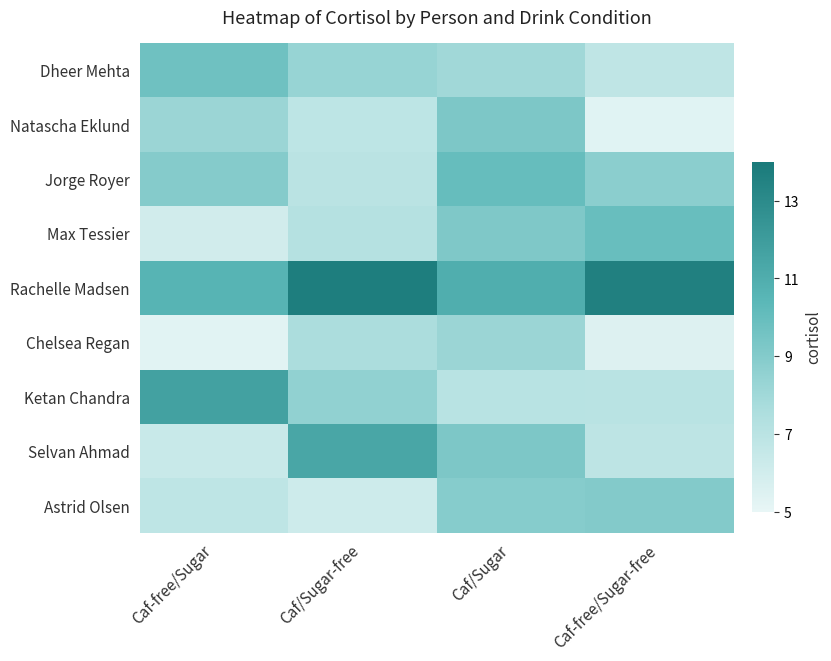

Reading right to left, transcribe all the data shown in this chart.

Dheer Mehta: Caf-free/Sugar-free=6.8	Caf/Sugar=8.0	Caf/Sugar-free=8.3	Caf-free/Sugar=9.7
Natascha Eklund: Caf-free/Sugar-free=5.3	Caf/Sugar=9.2	Caf/Sugar-free=6.8	Caf-free/Sugar=8.2
Jorge Royer: Caf-free/Sugar-free=8.7	Caf/Sugar=10.0	Caf/Sugar-free=7.0	Caf-free/Sugar=9.0
Max Tessier: Caf-free/Sugar-free=9.9	Caf/Sugar=9.2	Caf/Sugar-free=7.2	Caf-free/Sugar=6.0
Rachelle Madsen: Caf-free/Sugar-free=13.6	Caf/Sugar=11.0	Caf/Sugar-free=13.7	Caf-free/Sugar=10.6
Chelsea Regan: Caf-free/Sugar-free=5.5	Caf/Sugar=8.2	Caf/Sugar-free=7.6	Caf-free/Sugar=5.3
Ketan Chandra: Caf-free/Sugar-free=7.0	Caf/Sugar=7.0	Caf/Sugar-free=8.5	Caf-free/Sugar=11.7
Selvan Ahmad: Caf-free/Sugar-free=6.9	Caf/Sugar=9.2	Caf/Sugar-free=11.4	Caf-free/Sugar=6.4
Astrid Olsen: Caf-free/Sugar-free=9.0	Caf/Sugar=8.9	Caf/Sugar-free=6.2	Caf-free/Sugar=6.8